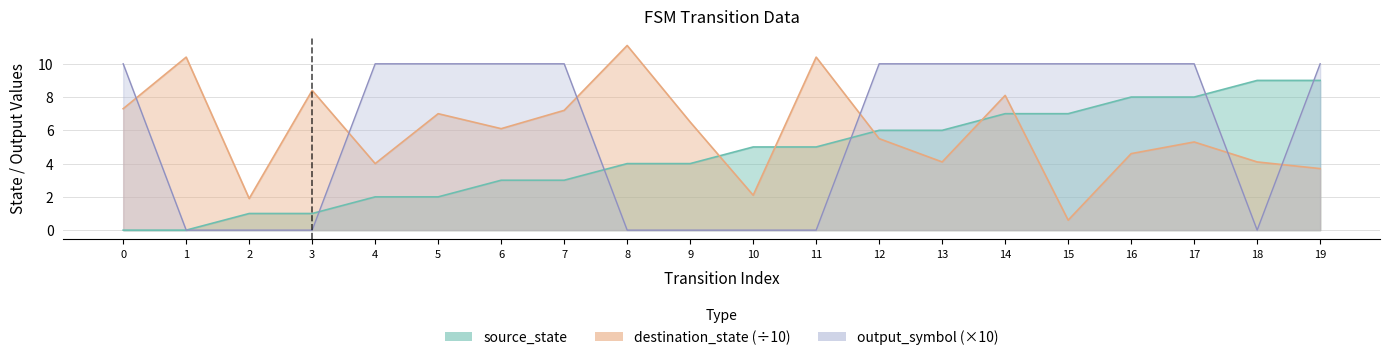

True or false: source_state has more than 1 points higher than both neighbors.

False